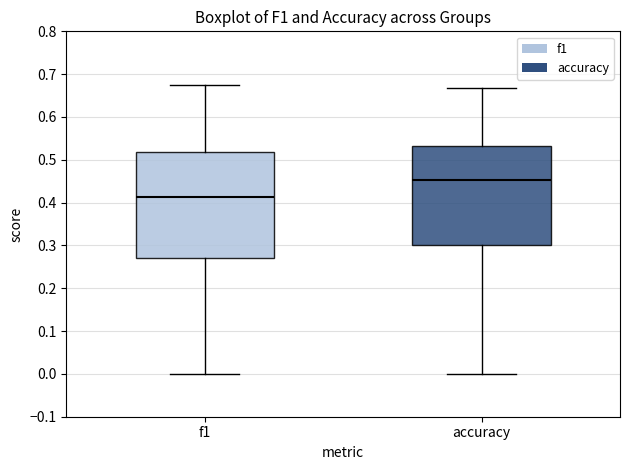

Reading left to right, read every box against the y-axis: the position of its median line, the range the box covers, and the ends of its whiskers. The values are not printed on the chart, so give them approximately, as read against the axis.

f1: median 0.41, box 0.27 to 0.52, whiskers 0.00 to 0.68
accuracy: median 0.45, box 0.30 to 0.53, whiskers 0.00 to 0.67